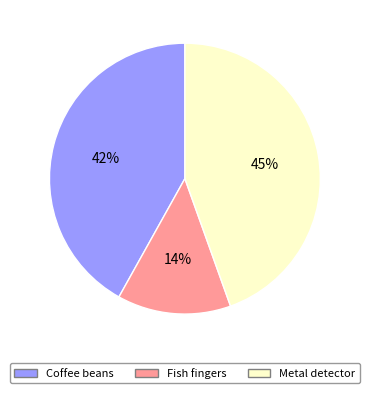

Which has a higher value, Fish fingers or Coffee beans?

Coffee beans